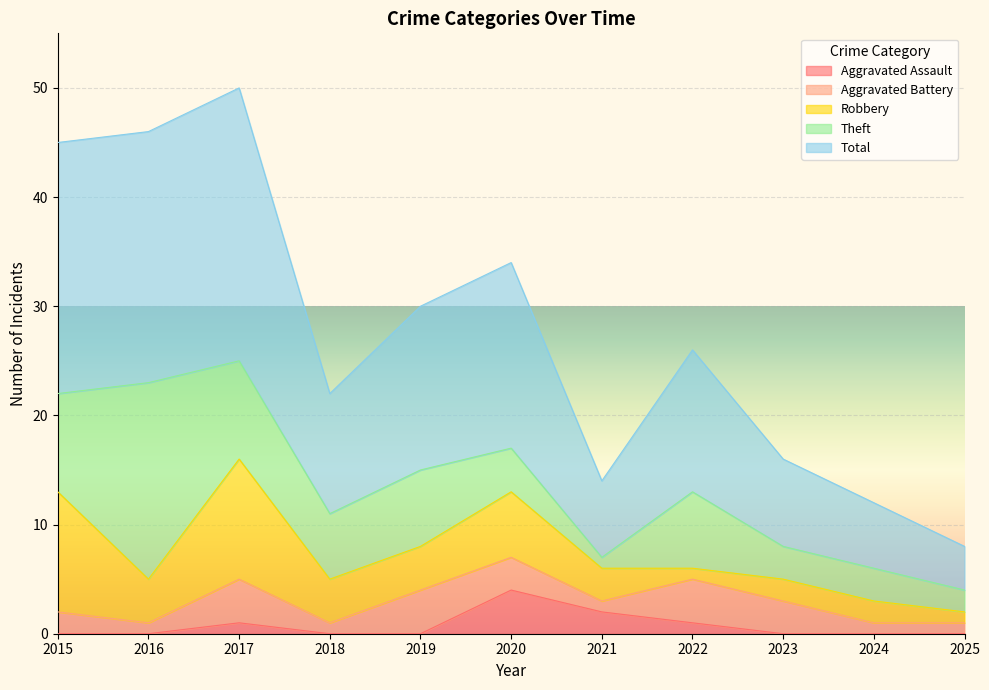

Is it true that Total equals 19 at 2018?

False